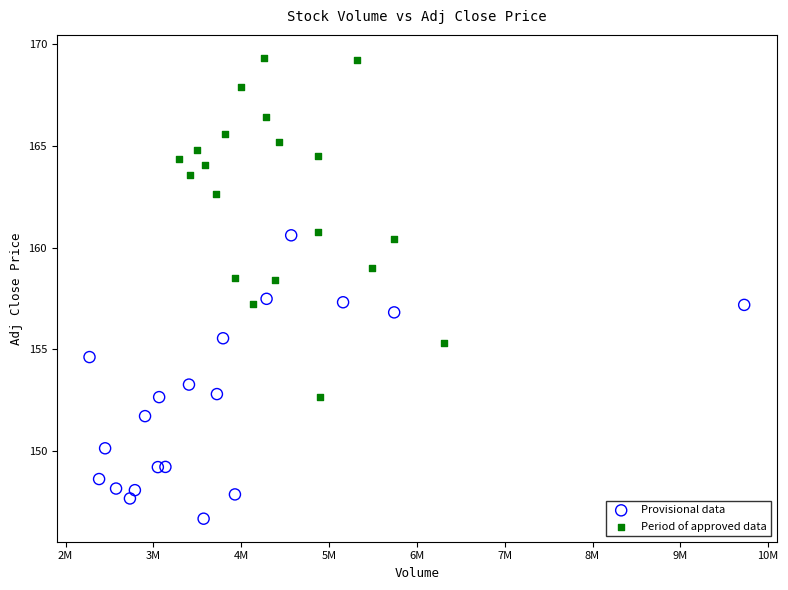

Which series contains the highest Y value?

Period of approved data